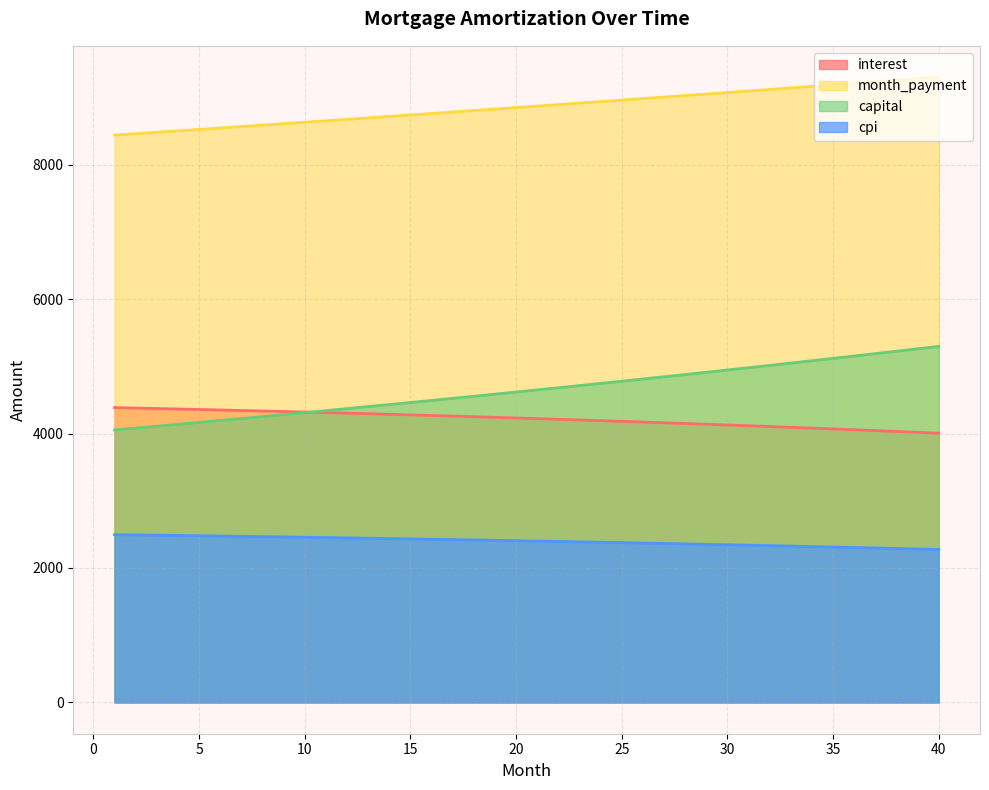

True or false: month_payment has a value of 12755.5 at 23.

False